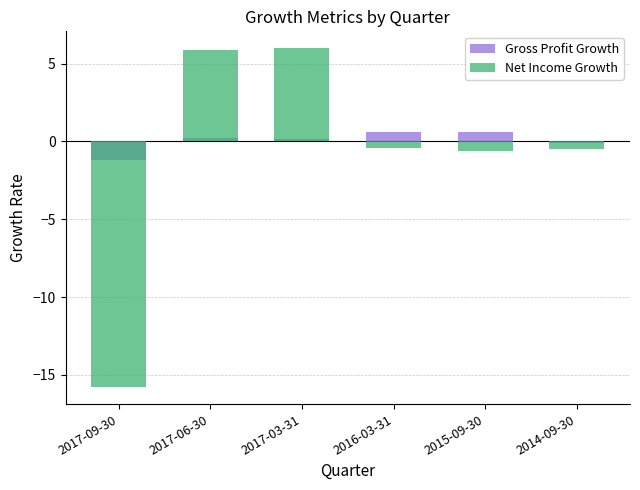

How many bars are there in total?

12